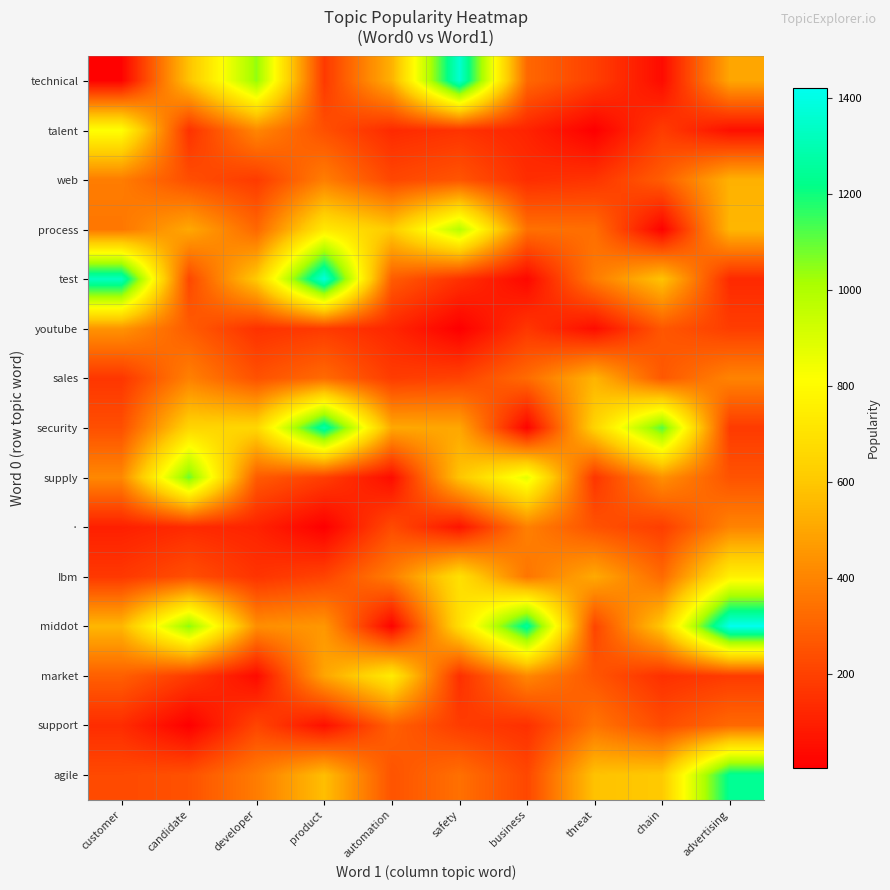

Reading left to right, extract all data points from this chart.

technical: customer=14.0	candidate=585.0	developer=1043.0	product=176.0	automation=531.0	safety=1360.0	business=316.0	threat=194.0	chain=40.0	advertising=499.0
talent: customer=816.7	candidate=153.2	developer=407.4	product=243.5	automation=131.6	safety=157.5	business=110.6	threat=3.5	chain=184.8	advertising=50.4
web: customer=375.7	candidate=239.4	developer=180.7	product=380.7	automation=216.6	safety=257.7	business=141.0	threat=161.1	chain=283.1	advertising=533.0
process: customer=358.6	candidate=506.3	developer=313.7	product=730.1	automation=609.3	safety=985.3	business=341.3	threat=332.5	chain=11.3	advertising=548.1
test: customer=1327.5	candidate=218.1	developer=609.3	product=1386.2	automation=280.1	safety=151.6	business=29.2	threat=371.5	chain=586.7	advertising=128.2
youtube: customer=445.9	candidate=279.0	developer=153.6	product=180.3	automation=119.4	safety=3.4	business=167.7	threat=43.3	chain=264.8	advertising=188.6
sales: customer=165.7	candidate=387.9	developer=247.5	product=324.0	automation=184.7	safety=203.8	business=324.8	threat=540.7	chain=268.4	advertising=397.4
security: customer=241.6	candidate=649.0	developer=656.4	product=1286.4	automation=506.2	safety=501.0	business=15.5	threat=642.7	chain=1114.7	advertising=179.9
supply: customer=410.4	candidate=1089.0	developer=277.2	product=190.9	automation=43.8	safety=589.8	business=874.5	threat=164.9	chain=434.1	advertising=252.5
·: customer=98.9	candidate=132.2	developer=108.6	product=3.9	automation=228.9	safety=64.2	business=387.1	threat=249.8	chain=189.5	advertising=397.1
Ibm: customer=172.4	candidate=241.5	developer=158.8	product=206.7	automation=379.6	safety=692.8	business=354.6	threat=509.0	chain=320.8	advertising=758.4
middot: customer=548.7	candidate=1055.3	developer=429.5	product=455.1	automation=15.2	safety=684.2	business=1261.6	threat=210.9	chain=604.5	advertising=1420.7
market: customer=289.5	candidate=179.7	developer=38.2	product=496.0	automation=738.9	safety=145.1	business=409.4	threat=259.9	chain=147.7	advertising=181.1
support: customer=137.3	candidate=4.2	developer=211.1	product=52.2	automation=291.9	safety=185.9	business=148.8	threat=351.4	chain=231.8	advertising=318.6
agile: customer=225.1	candidate=247.5	developer=375.1	product=570.8	automation=253.4	safety=337.7	business=217.3	threat=583.0	chain=606.3	advertising=1242.2